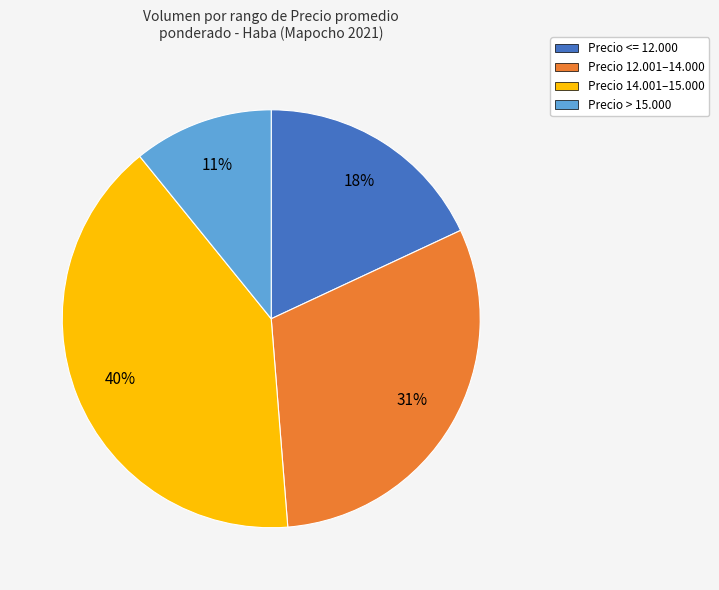

Is there any slice that represents more than half of the pie?

No